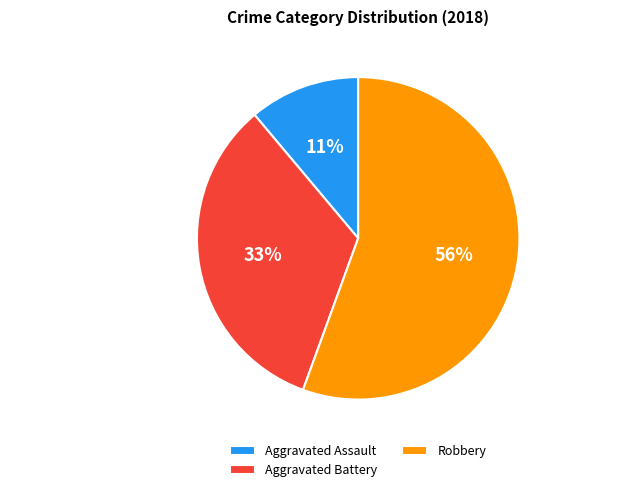

Which slice is the smallest?

Aggravated Assault